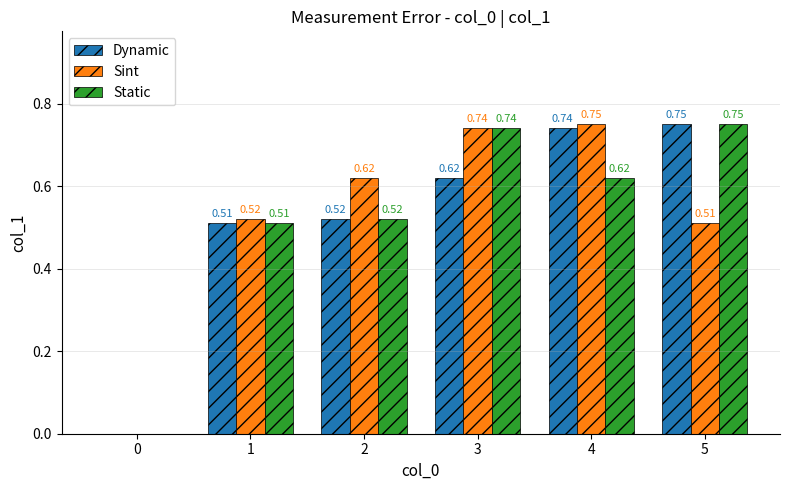

Count the Dynamic values in the range 0 to 1.

6